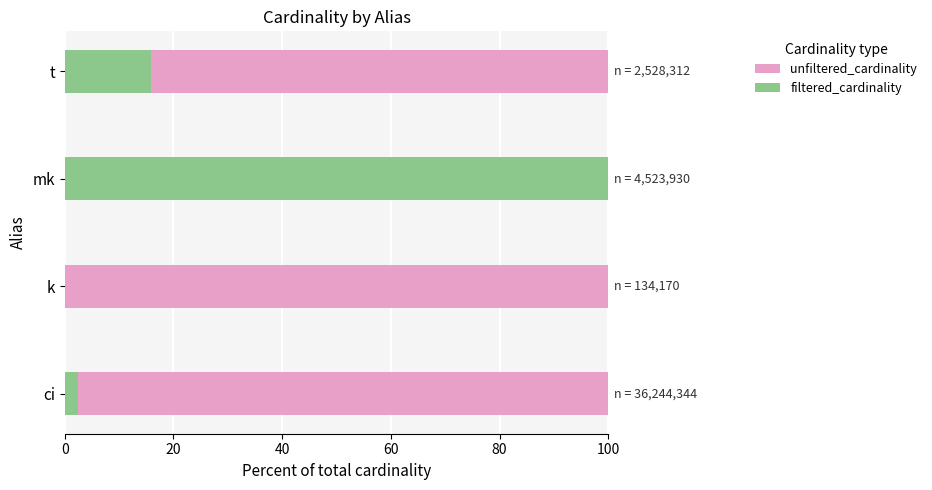

Is the value of filtered_cardinality at 40 greater than the value of unfiltered_cardinality at 20?

Yes